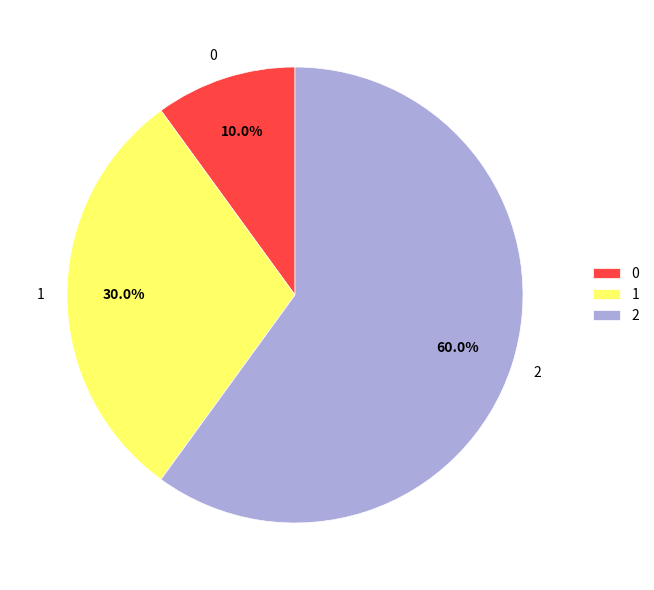

How much of the chart is everything except 2?

40.0%